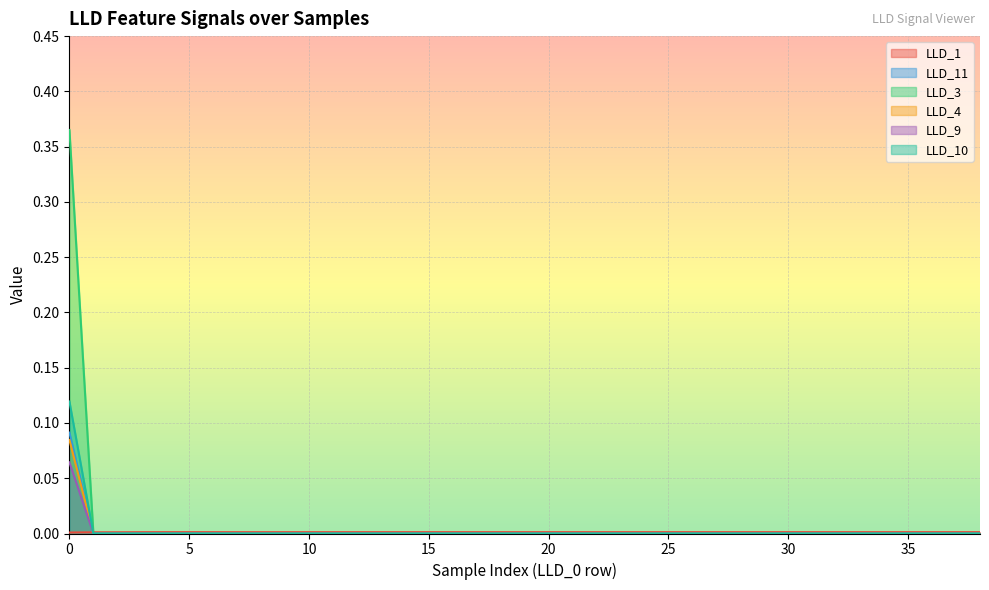

Between which two adjacent categories do LLD_11 and LLD_1 first intersect?

0 and 1